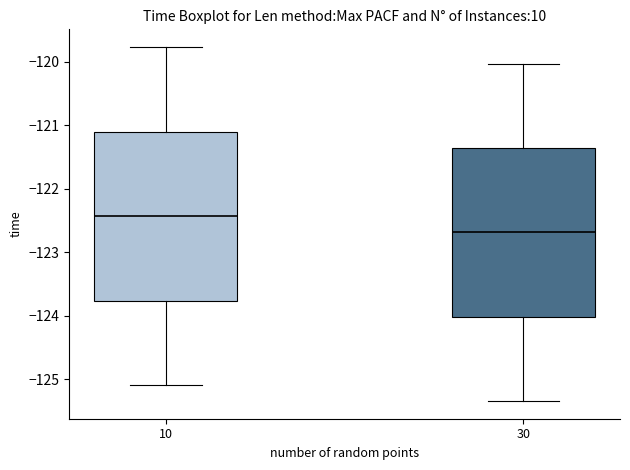

Reading left to right, read every box against the y-axis: the position of its median line, the range the box covers, and the ends of its whiskers. The values are not printed on the chart, so give them approximately, as read against the axis.

10: median -122.4, box -123.8 to -121.1, whiskers -125.1 to -119.8
30: median -122.7, box -124.0 to -121.4, whiskers -125.3 to -120.0